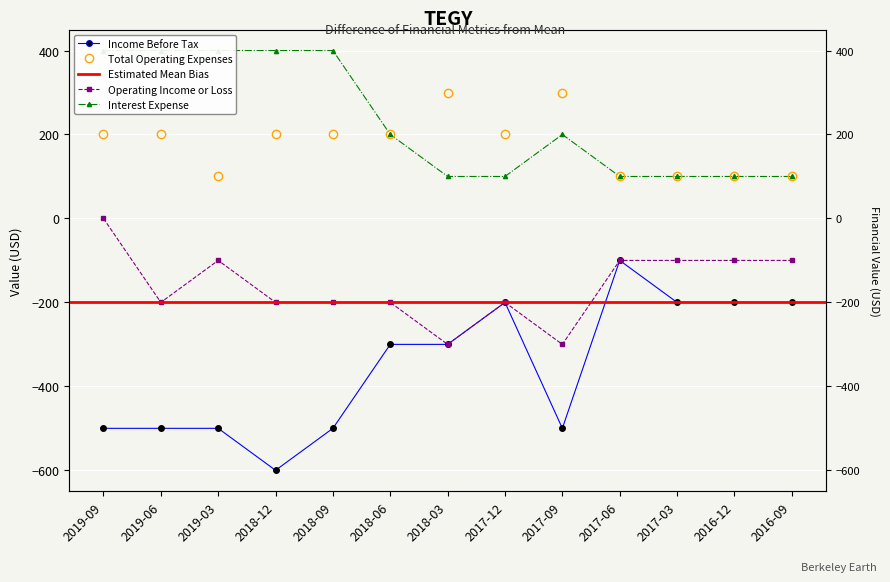

Which category has the lowest value in the Net Income series?

2018-12